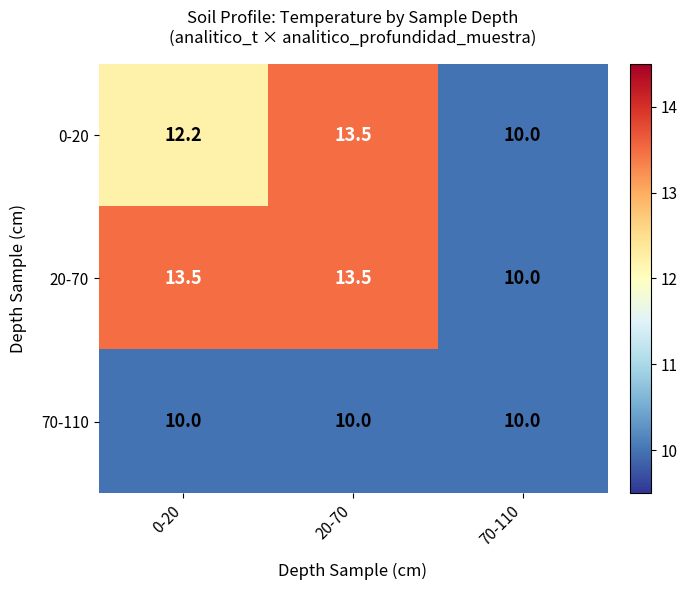

What is the average value of the 20-70 series?

12.3